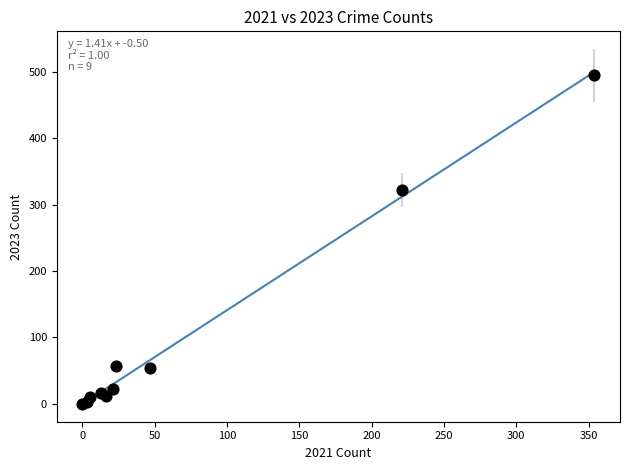

What Y value in the scatter plot is closest to 247?

322